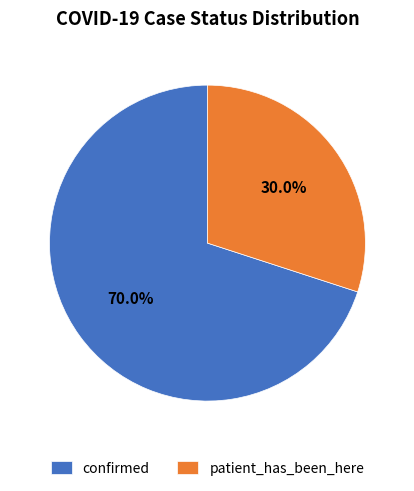

To the nearest percent, what is the combined percentage of confirmed and patient_has_been_here?

100%